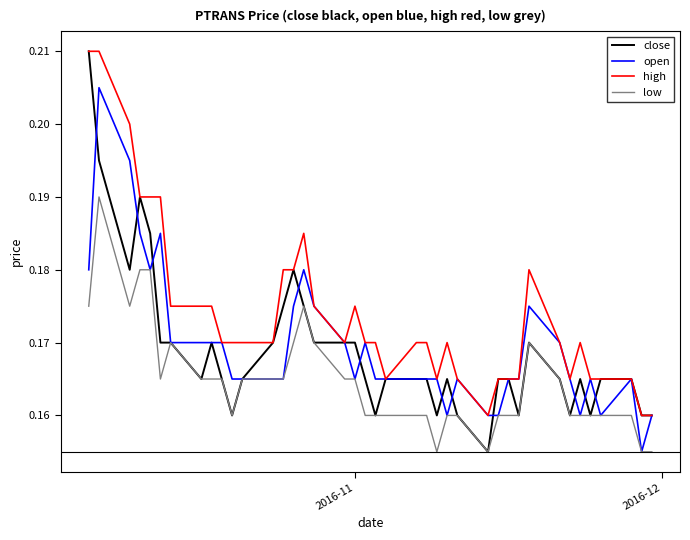

Which series has the widest spread of values?

close